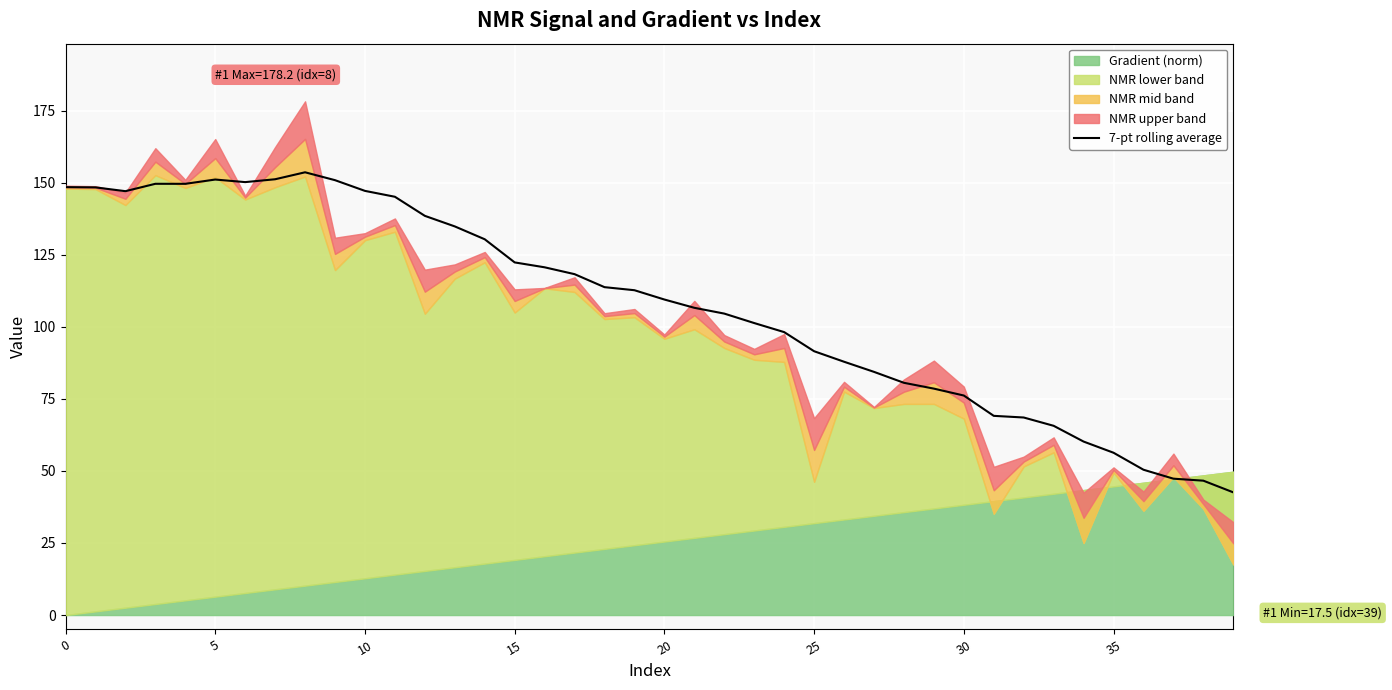

Reading left to right, list all the values displayed in this chart.

148.4	148.3	147.0	149.6	149.6	151.1	150.2	151.2	153.6	150.9	147.1	145.1	138.5	134.8	130.4	122.3	120.6	118.3	113.7	112.7	109.5	106.6	104.6	101.3	98.1	91.5	87.9	84.4	80.6	78.5	76.1	69.1	68.5	65.6	60.2	56.3	50.4	47.3	46.6	42.6